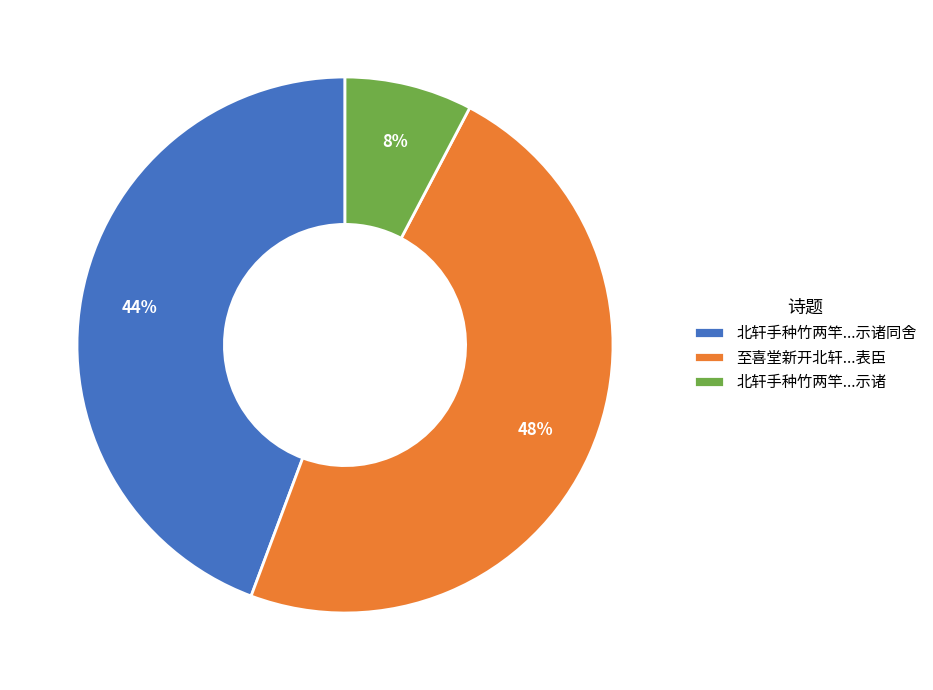

What is the ratio of the value at 至喜堂新开北轩...表臣 to the value at 北轩手种竹两竿...示诸同舍?

1.1